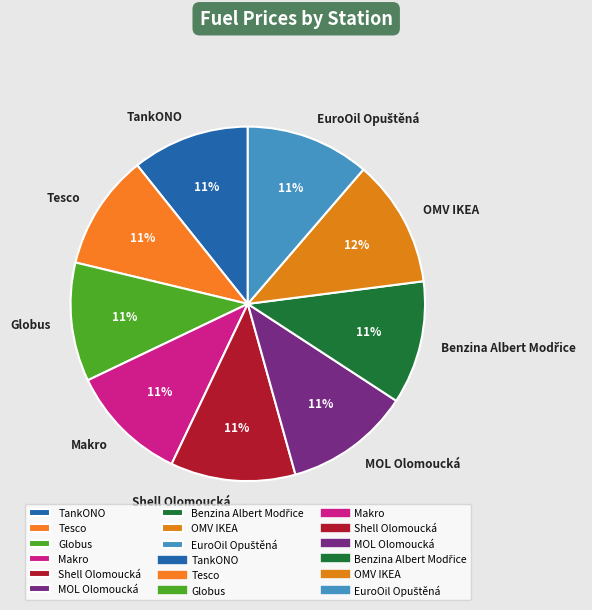

What percentage is the TankONO slice, to the nearest percent?

11%